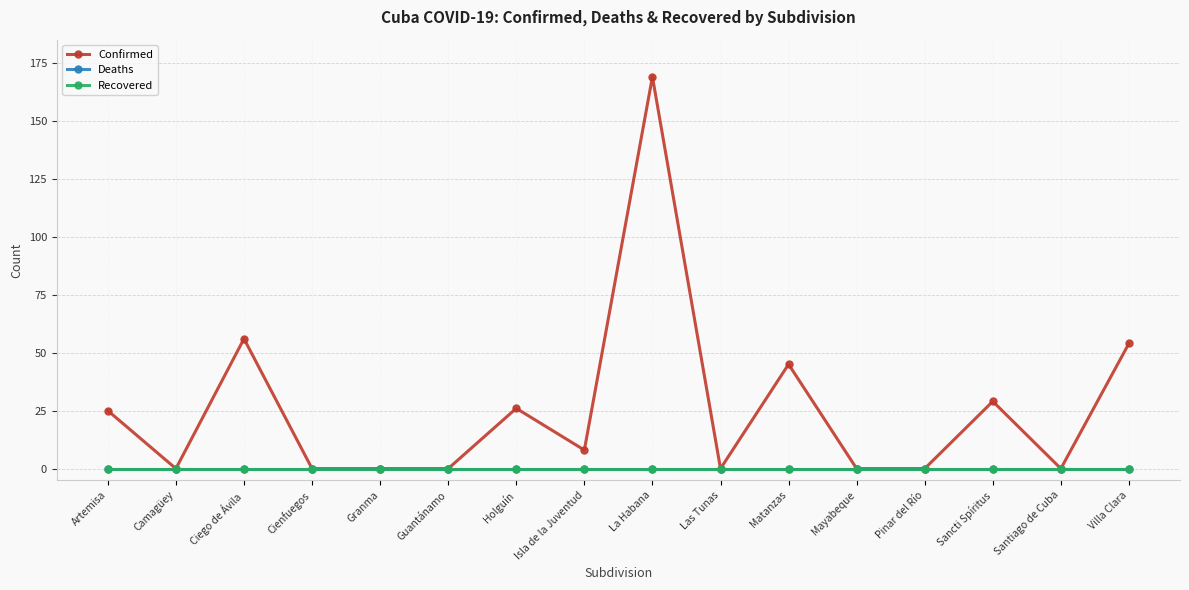

True or false: Confirmed has more than 1 interior local peaks.

True